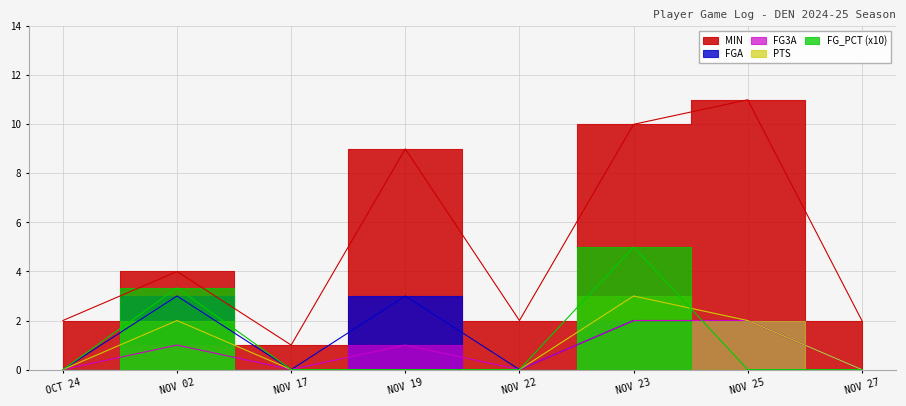

What is the highest value of the MIN series?

11.0